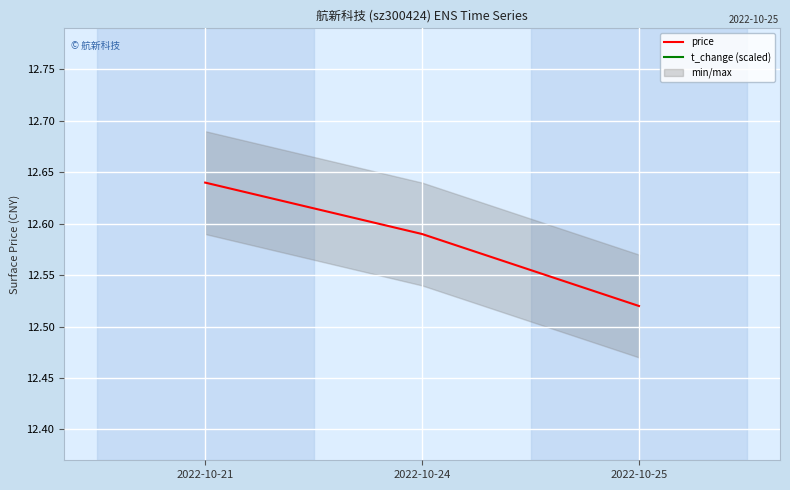

What is the value of the price point at the 1st from the left?

12.6